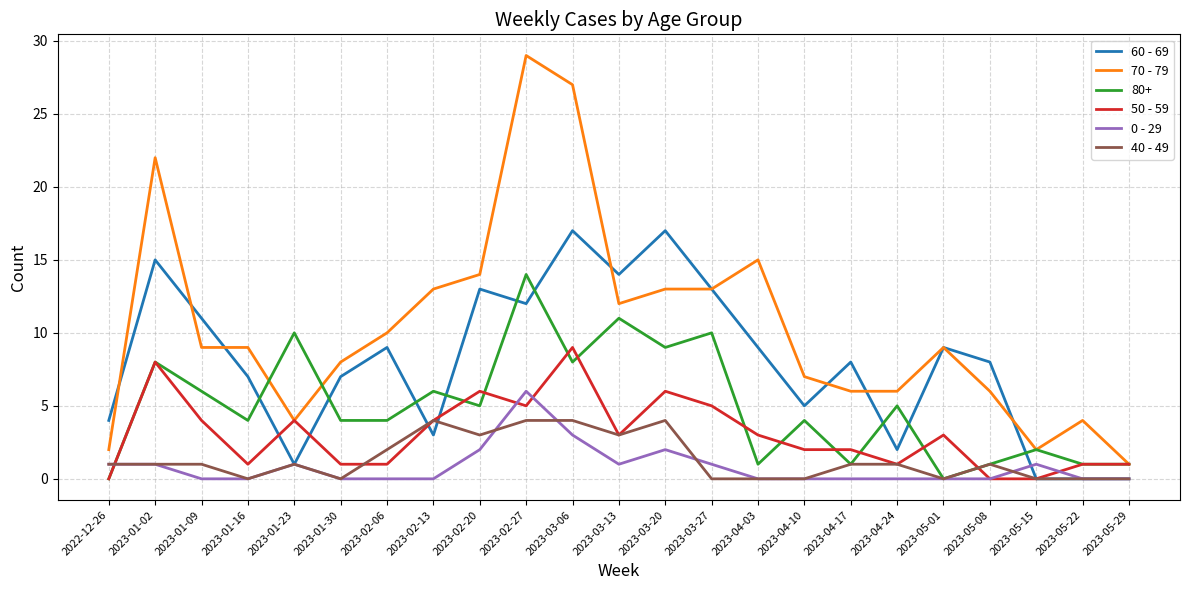

Which series has the largest range (max minus min)?

70 - 79